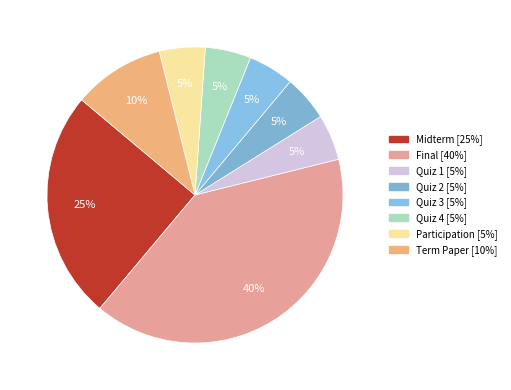

Which slice is the largest?

Final